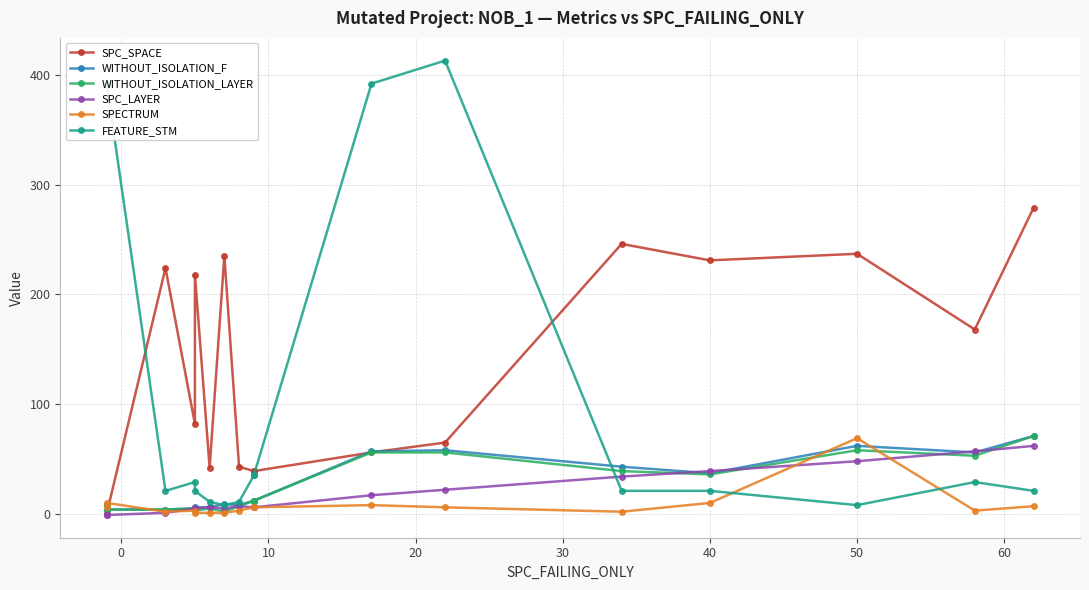

What is the difference between the maximum and minimum values in the WITHOUT_ISOLATION_LAYER series?

69